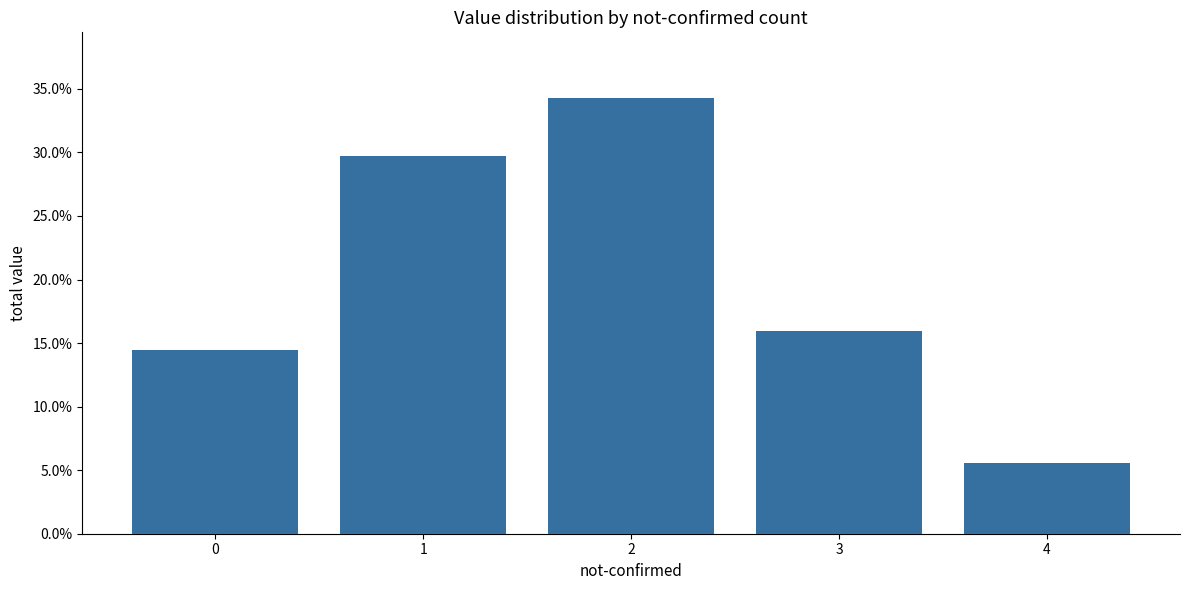

Rank the categories by value from lowest to highest.

4, 0, 3, 1, 2